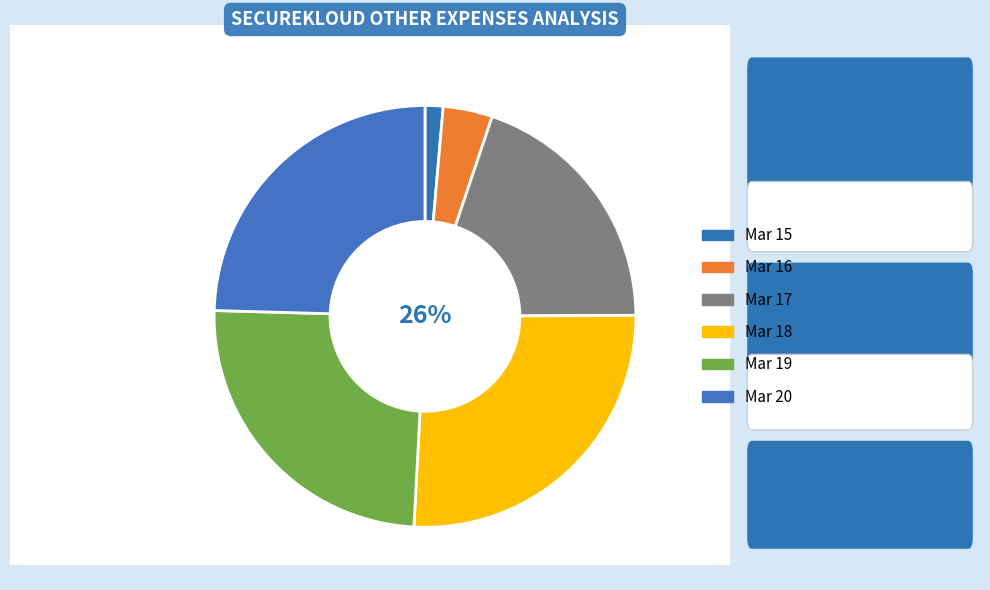

What is the change in value from Mar 18 to Mar 19?

-1.2